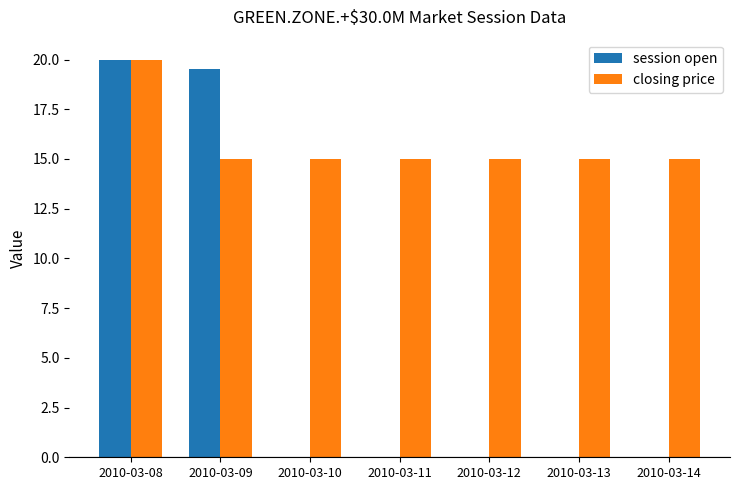

What is the highest value of the closing price series?

20.0